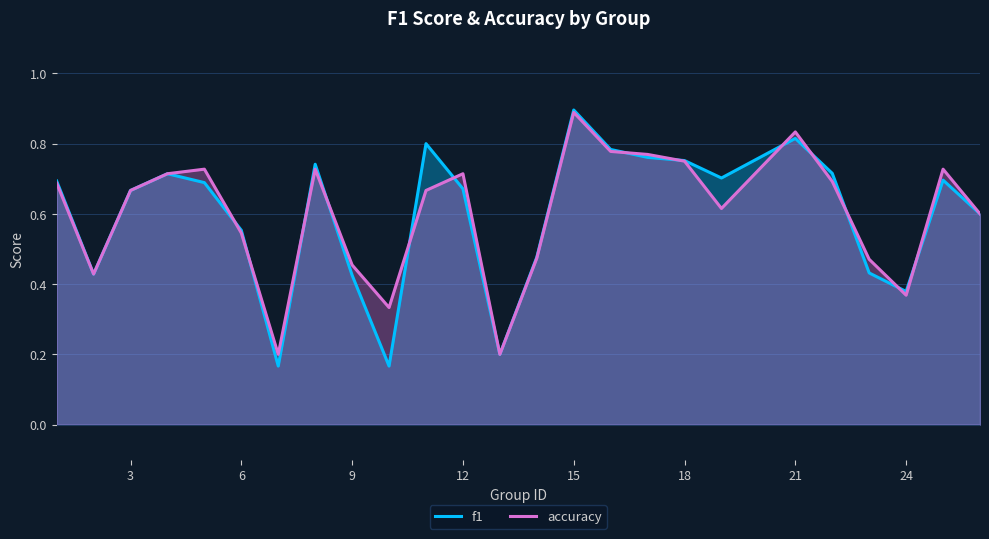

How many lines are shown in the chart?

2